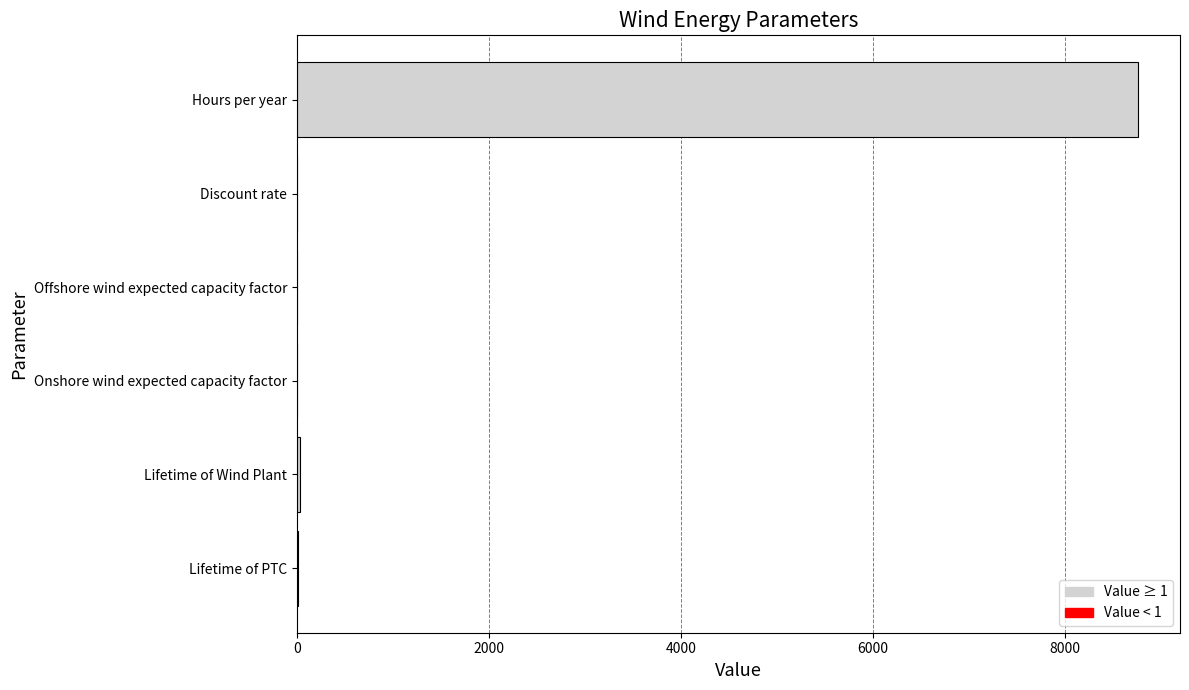

How many series are shown in this chart?

1